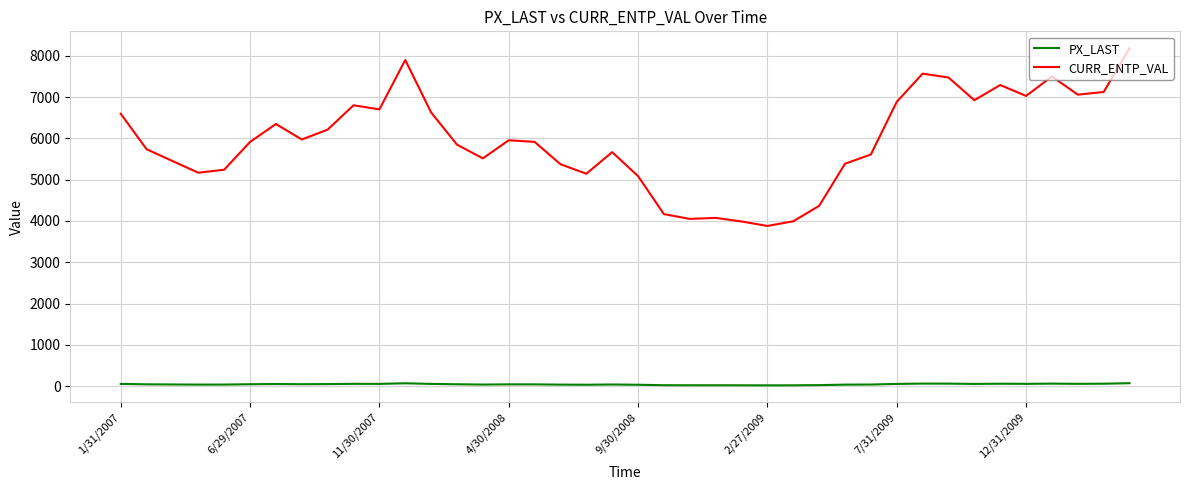

Which series has the widest spread of values?

CURR_ENTP_VAL